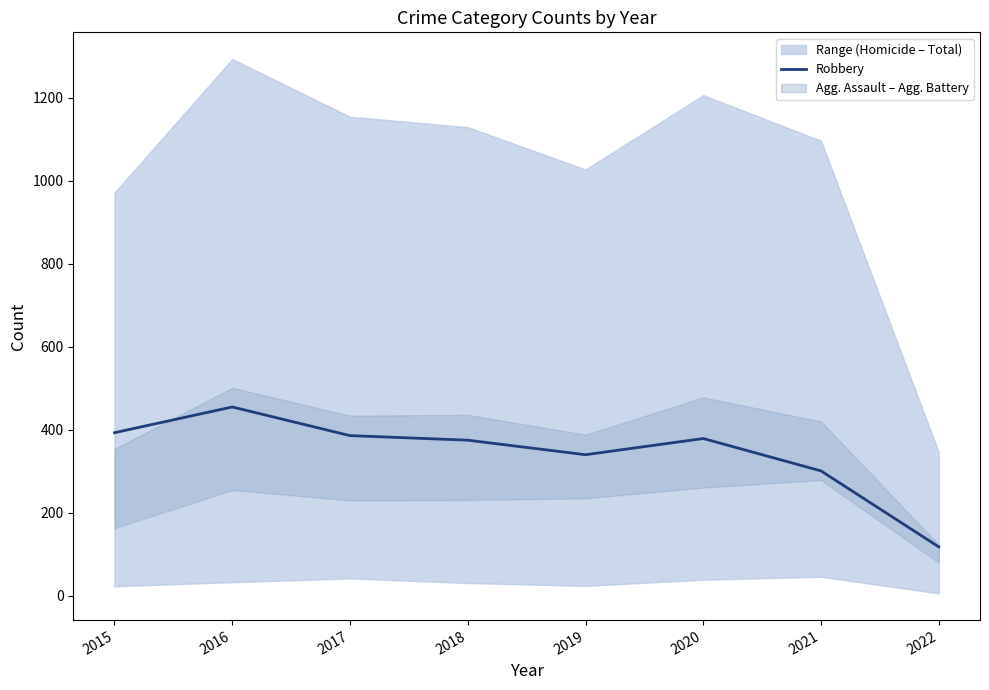

How many data points are less than 379?

4